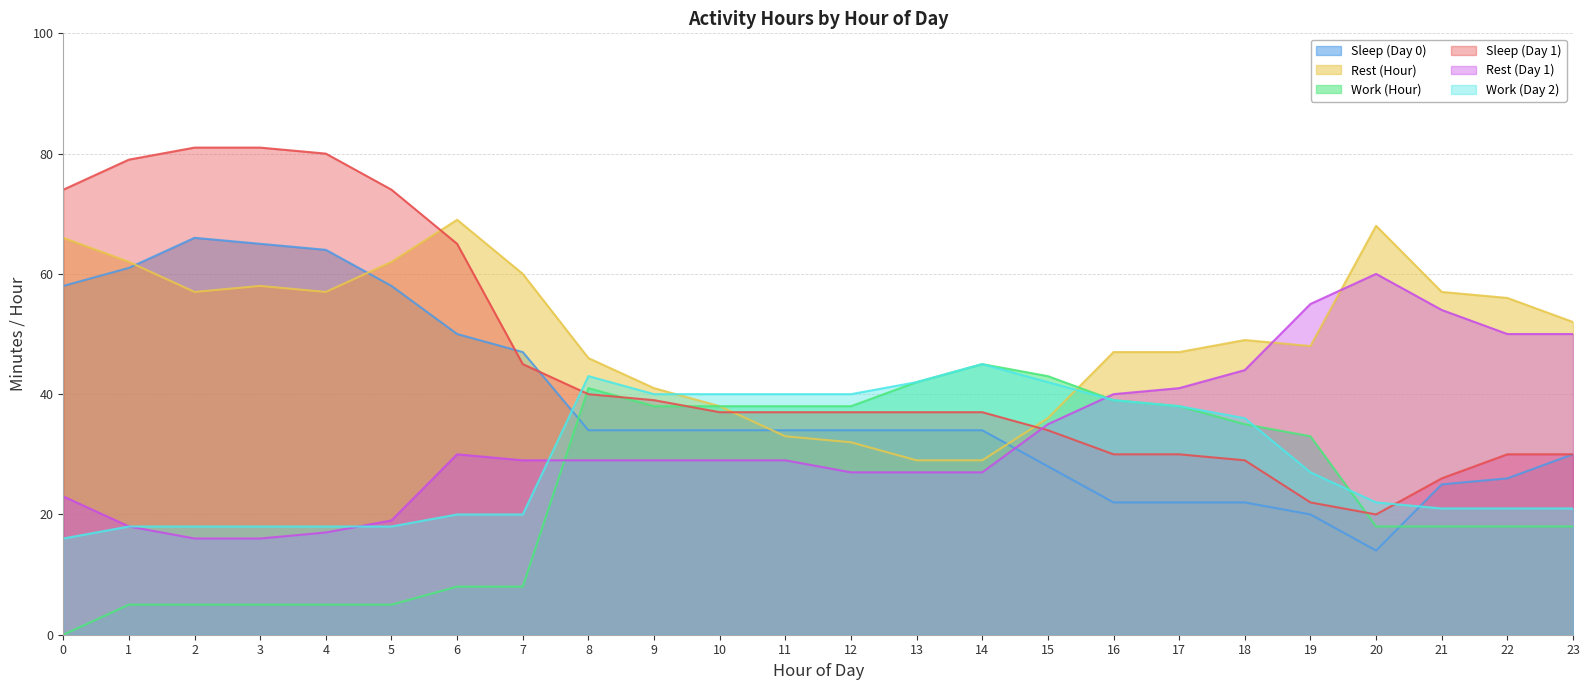

How many lines are shown in the chart?

6